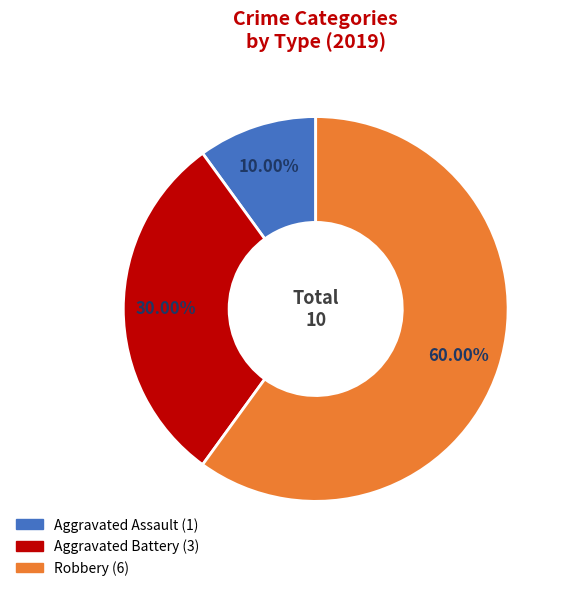

To the nearest percent, what is the average slice percentage?

33%